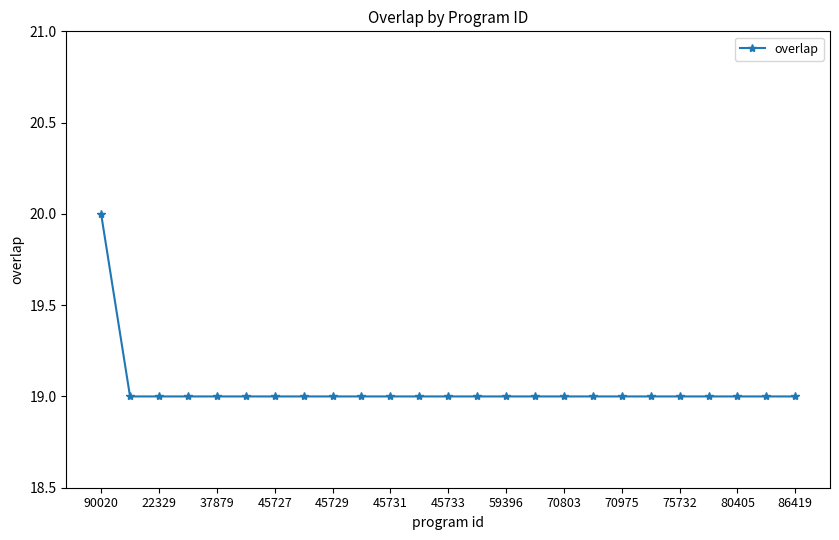

What is the minimum value shown in the chart?

19